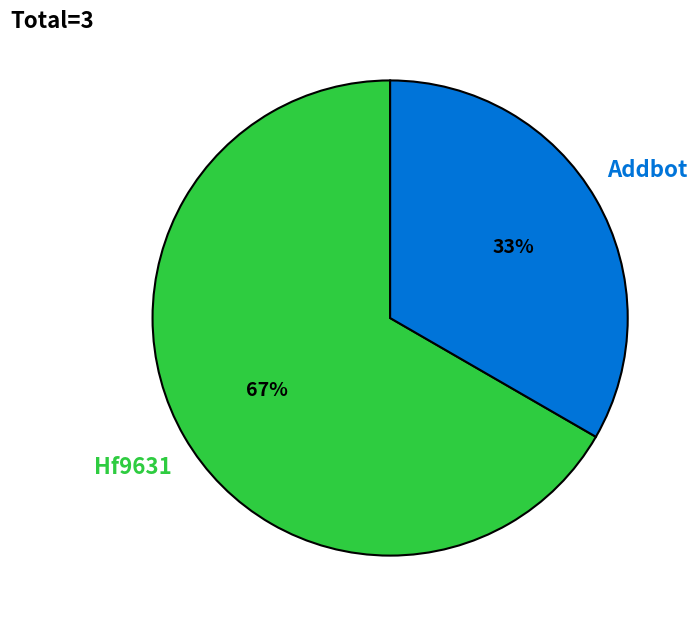

What is the ratio of the value at Addbot to the value at Hf9631?

0.5